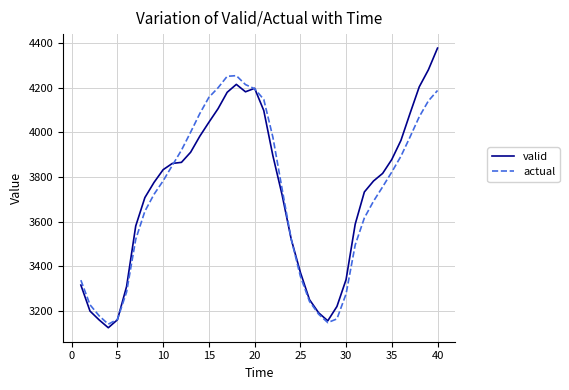

Which series has the largest range (max minus min)?

valid